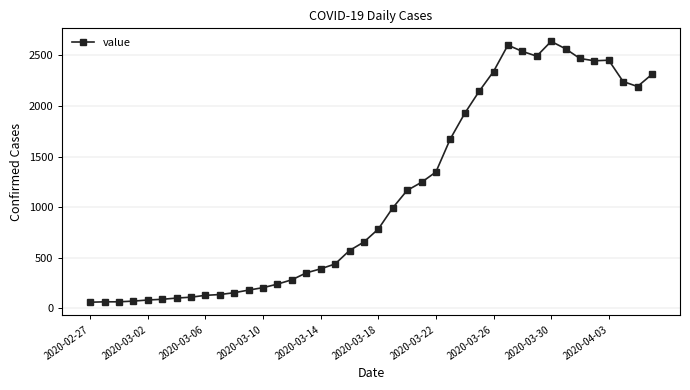

Does the chart display data point markers on the line(s)?

Yes